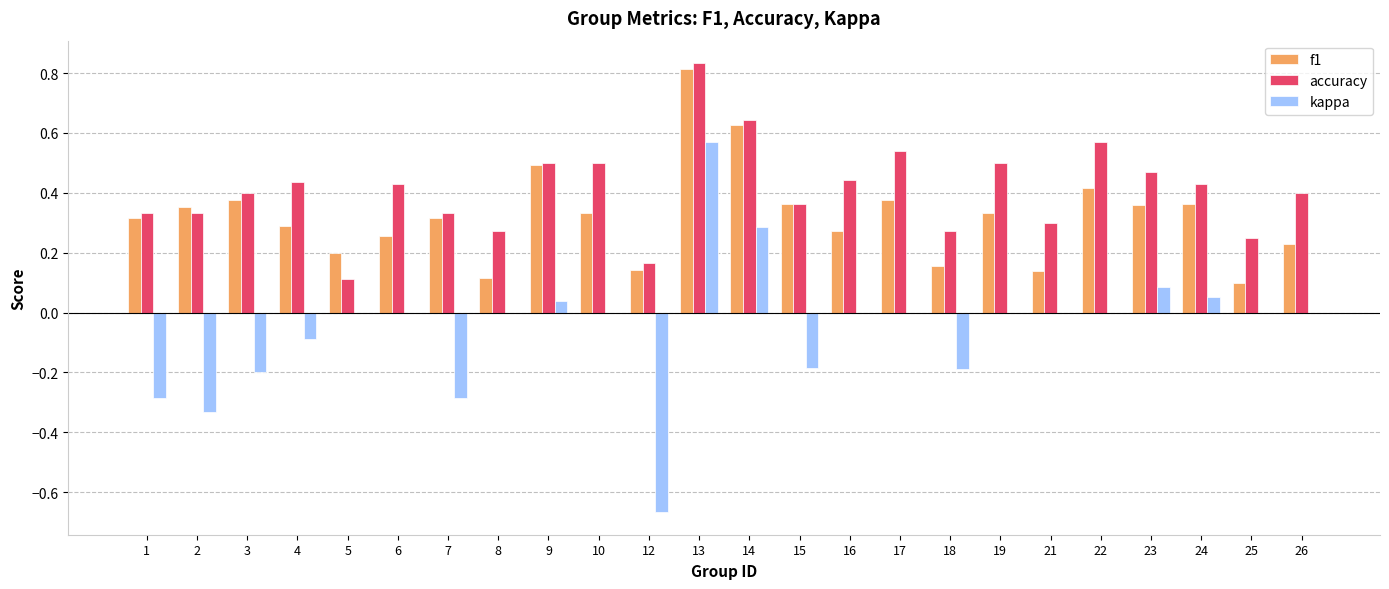

What is the sum of all accuracy values?

9.8